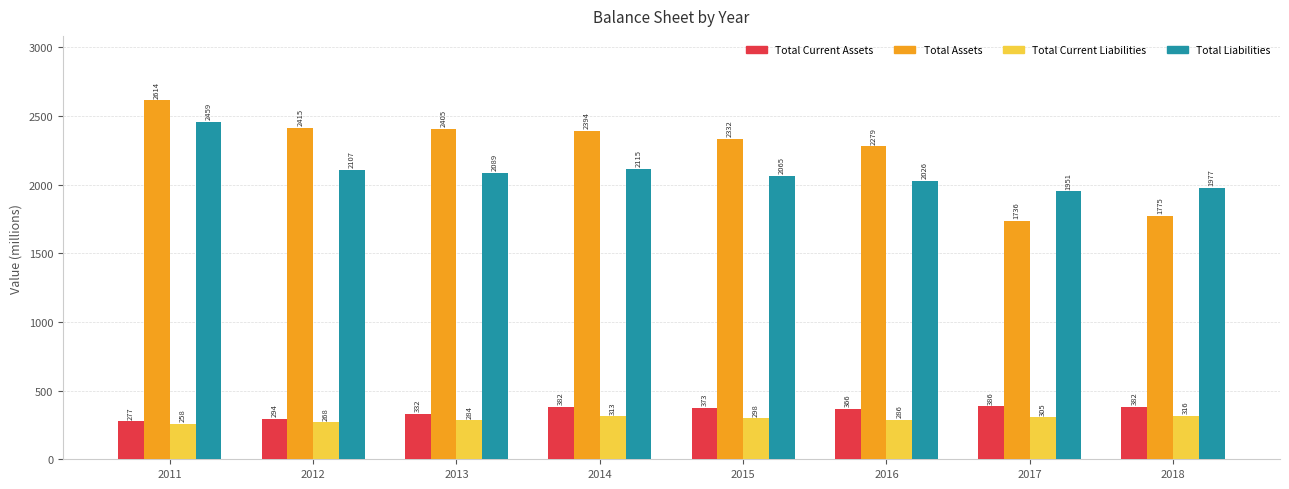

Which series changed the most between 2013 and 2015?

Total Assets